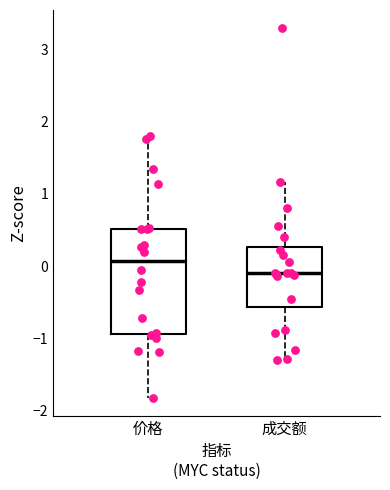

Comparing the boxes themselves (not the whiskers), which one is the tallest?

价格